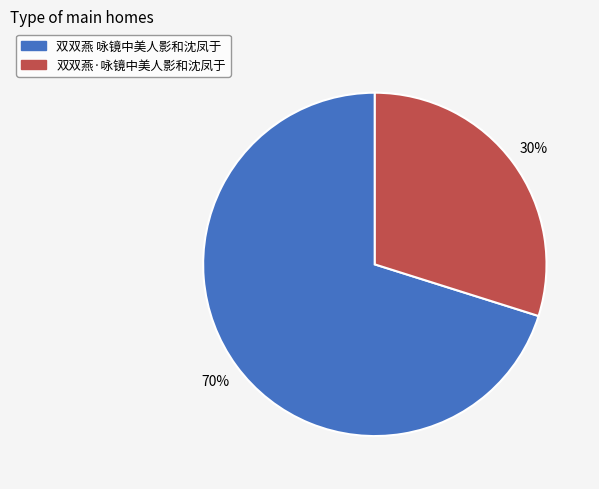

How many segments does this pie chart have?

2